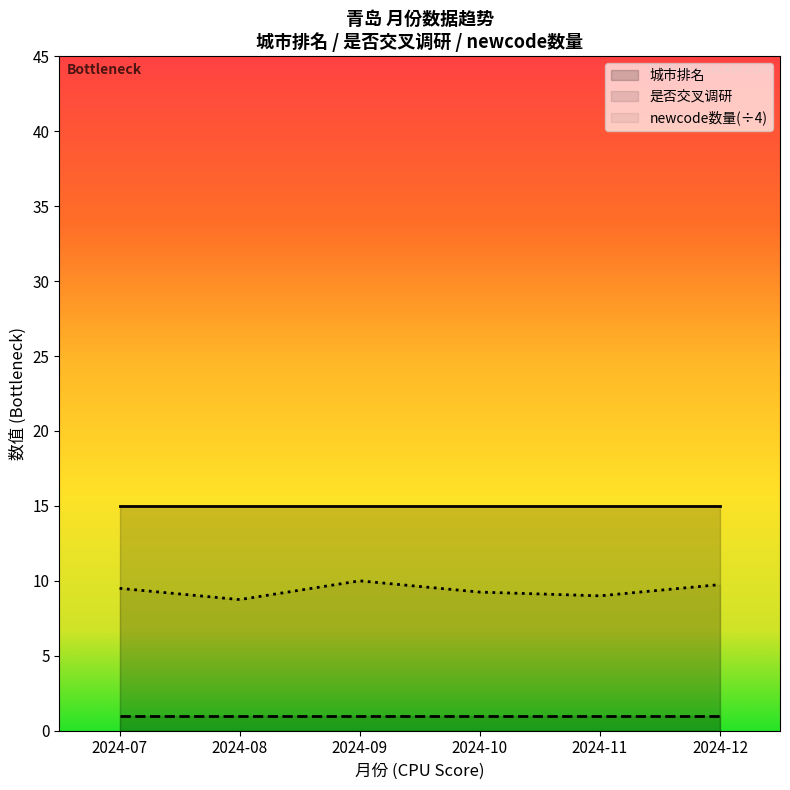

Which series has the largest range (max minus min)?

newcode数量(÷4)